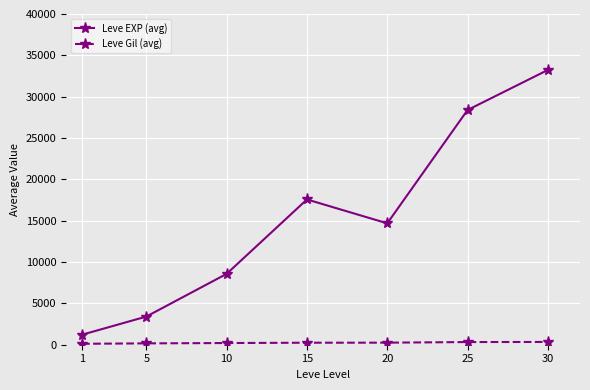

What is the total value across all series at 25?

28715.4